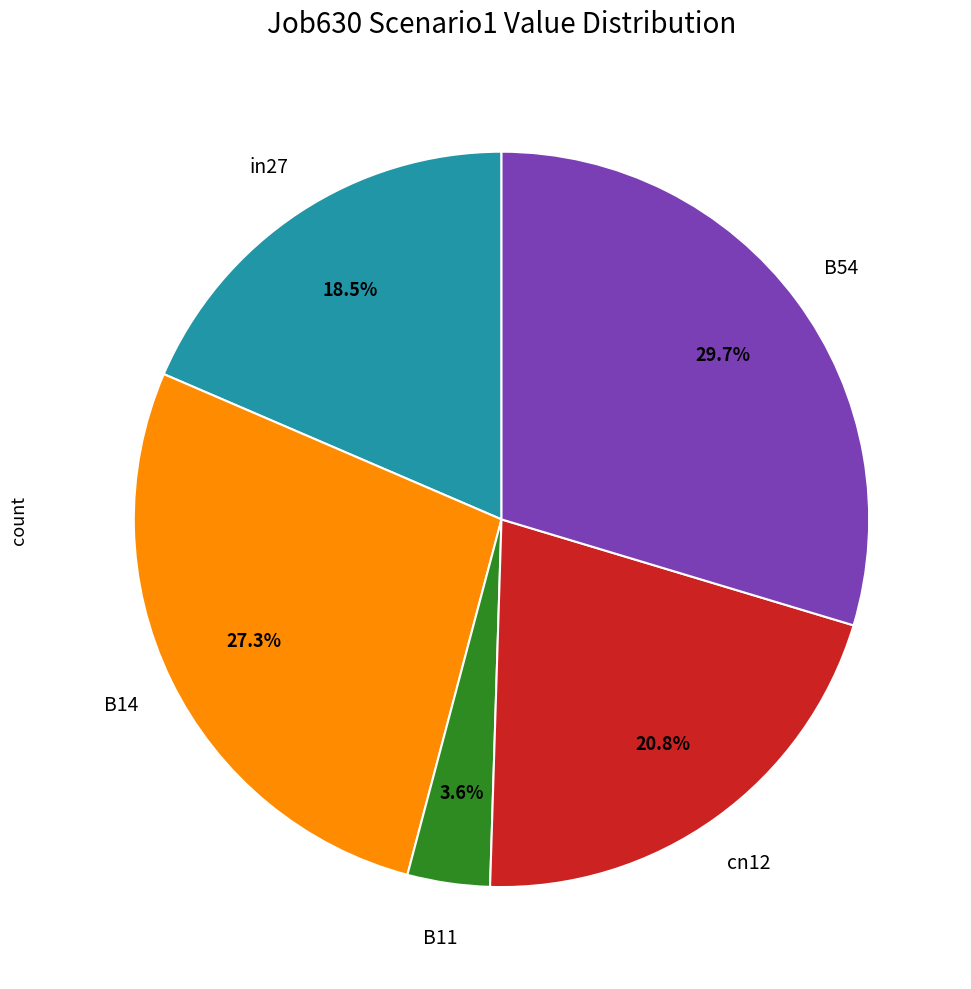

Is there a majority slice in this chart?

No